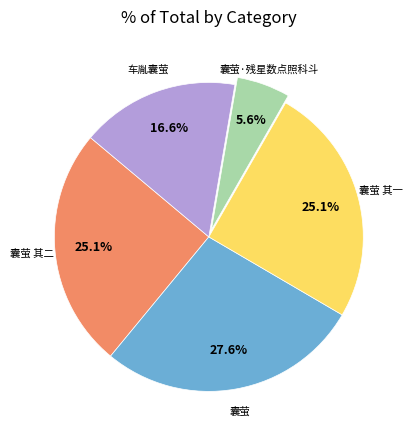

Does any single category account for the majority?

No